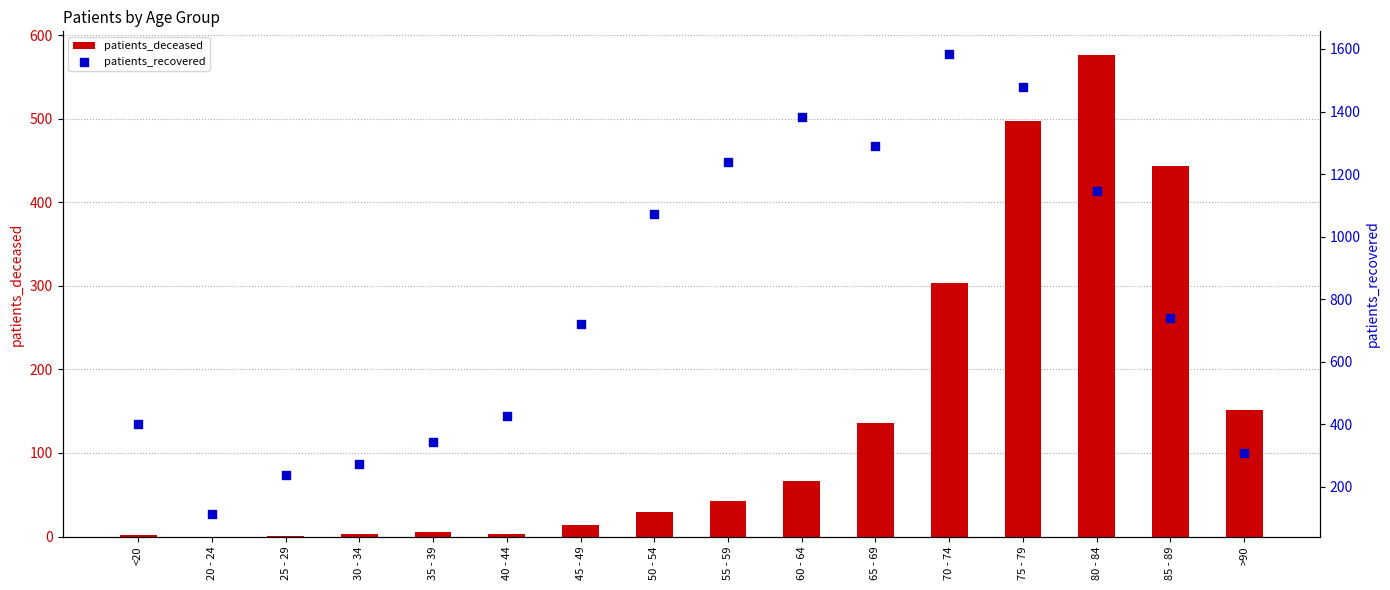

Which series has the widest spread of Y values?

patients_recovered